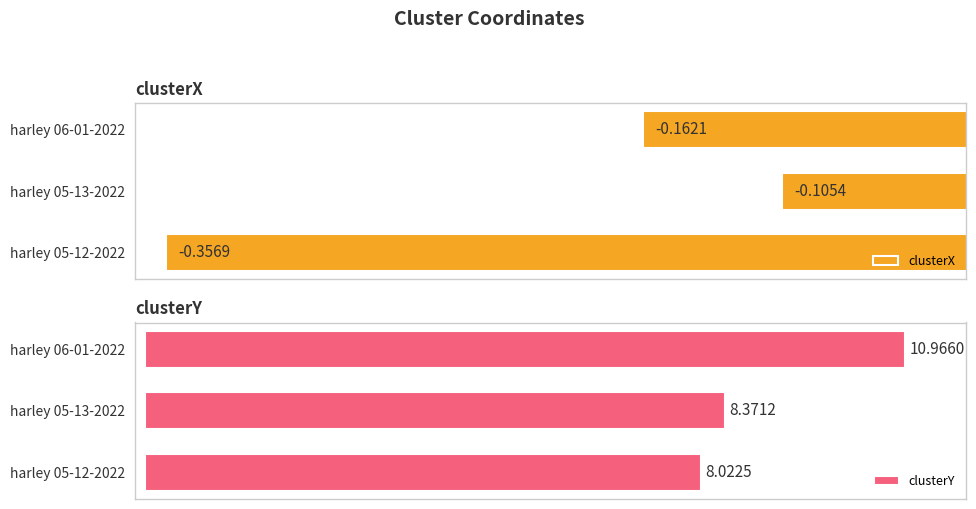

Which series has the largest total across all categories?

clusterY